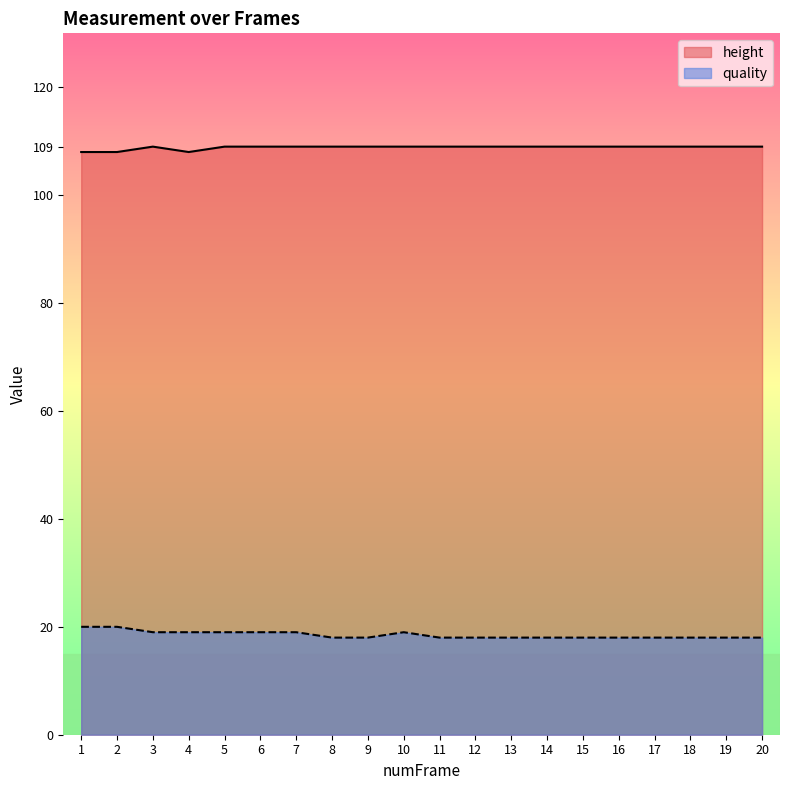

Is the value of quality at 10 greater than the value of height at 20?

No